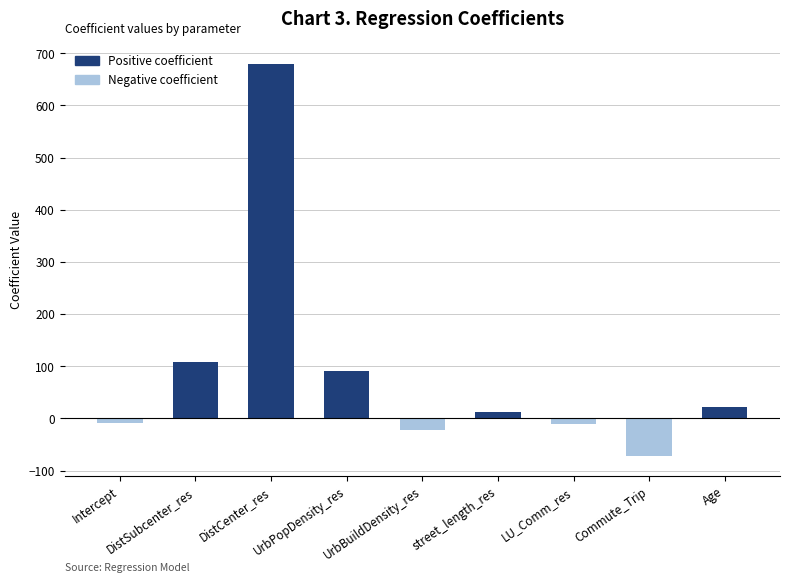

The chart shows a value of -11.4 at Intercept. True or false?

False